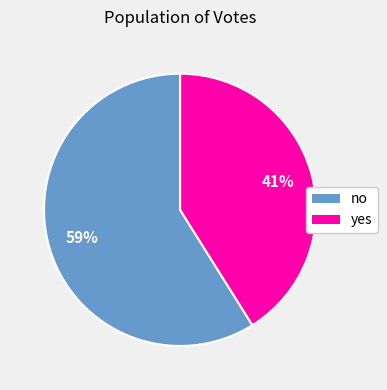

To the nearest percent, what is the average slice percentage?

50%